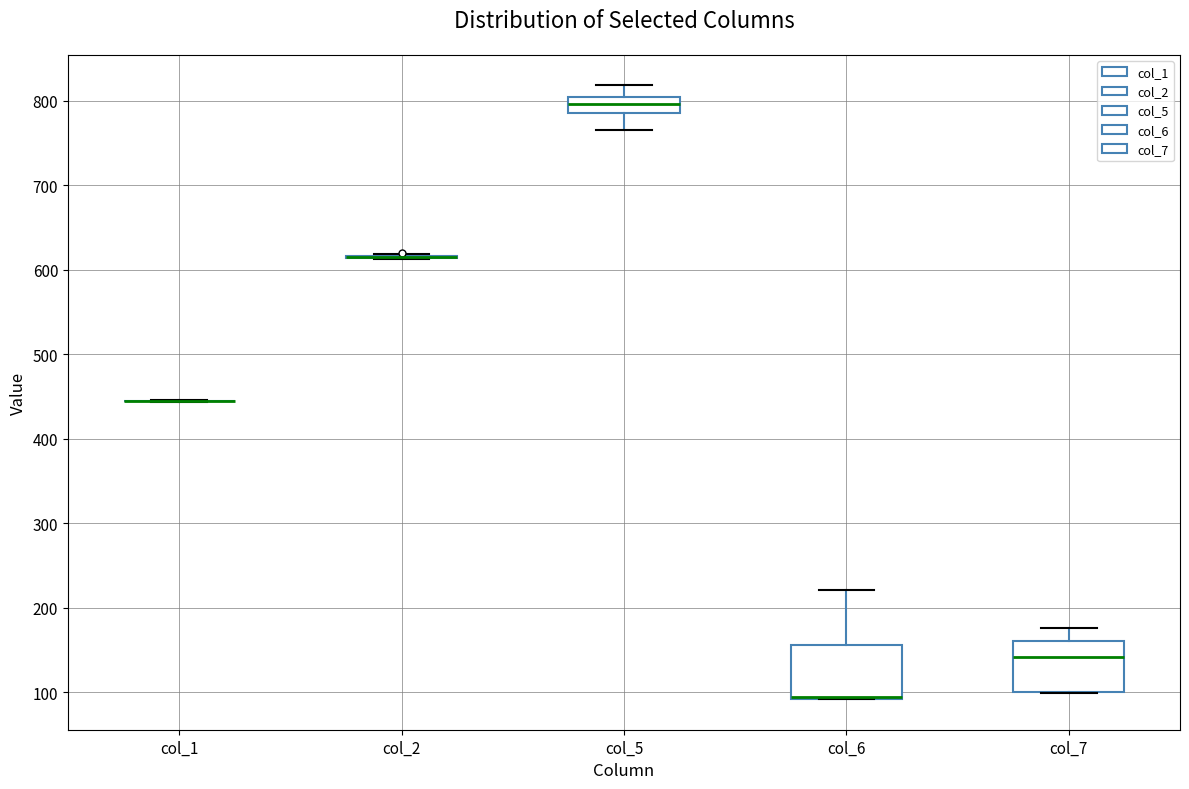

Reading left to right, read every box against the y-axis: the position of its median line, the range the box covers, and the ends of its whiskers. The values are not printed on the chart, so give them approximately, as read against the axis.

col_1: box collapsed to a line at 440, whiskers 440 to 450
col_2: box collapsed to a line at 620, whiskers 610 to 620
col_5: median 800 (inside the box), box 790 to 800, whiskers 770 to 820
col_6: median 90 (drawn on the box's lower edge), box 90 to 160, whiskers 90 to 220
col_7: median 140, box 100 to 160, whiskers 100 to 180